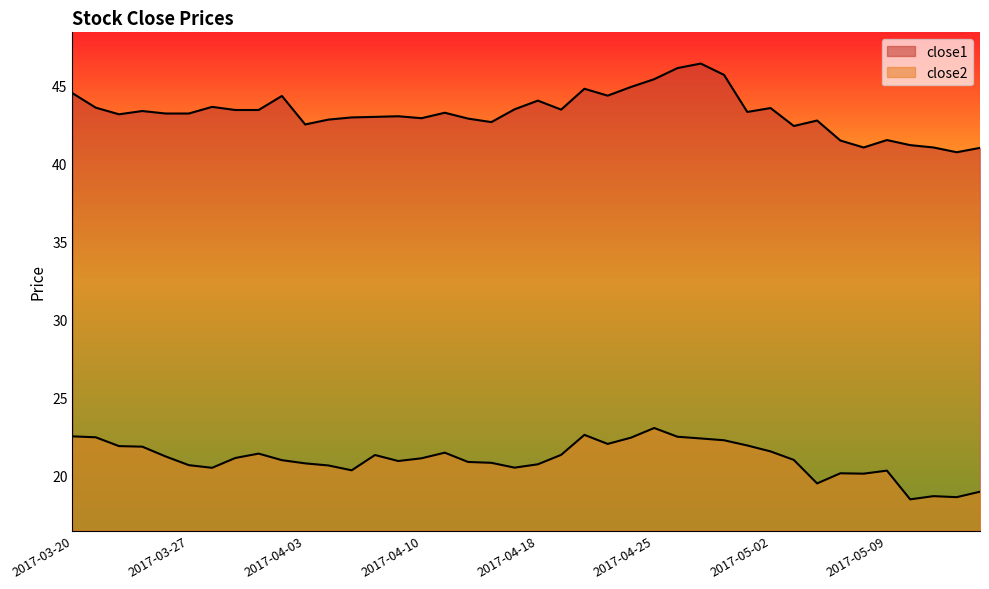

Reading right to left, transcribe all the data shown in this chart.

close1: 41.0	40.7	41.0	41.2	41.5	41.0	41.5	42.7	42.4	43.5	43.3	45.7	46.4	46.1	45.4	44.9	44.3	44.8	43.4	44.0	43.5	42.6	42.9	43.2	42.9	43.0	43.0	42.9	42.8	42.5	44.3	43.4	43.4	43.6	43.2	43.2	43.4	43.1	43.6	44.5
close2: 19.0	18.6	18.7	18.5	20.3	20.1	20.1	19.5	21.0	21.5	21.9	22.3	22.4	22.5	23.0	22.4	22.0	22.6	21.3	20.7	20.5	20.8	20.9	21.5	21.1	20.9	21.3	20.3	20.6	20.8	21.0	21.4	21.1	20.5	20.7	21.2	21.9	21.9	22.4	22.5